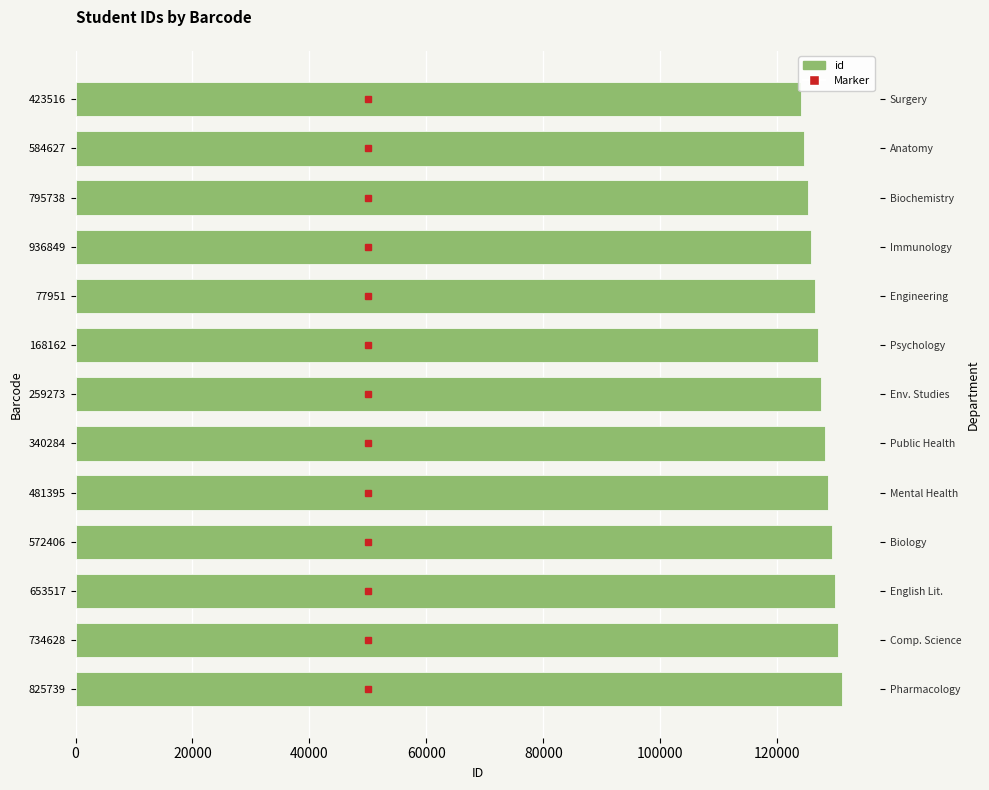

How many bars are there in total?

13